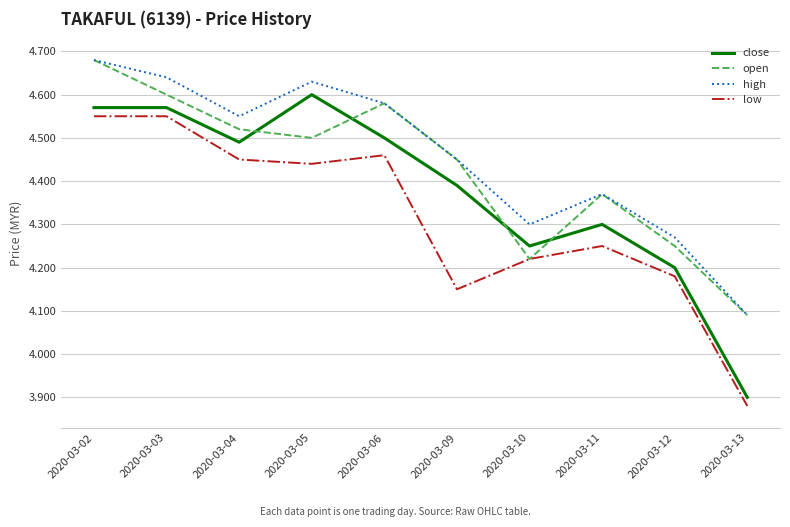

True or false: high and close cross at least once.

False